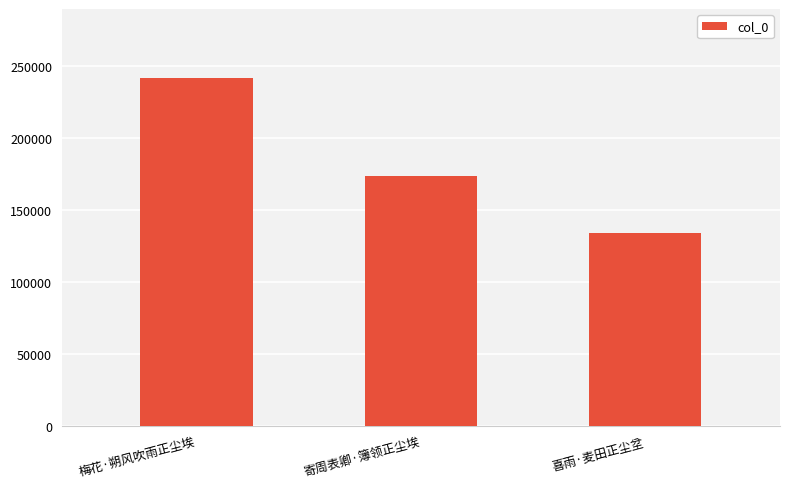

At which category does the chart reach its peak across all series?

梅花·朔风吹雨正尘埃